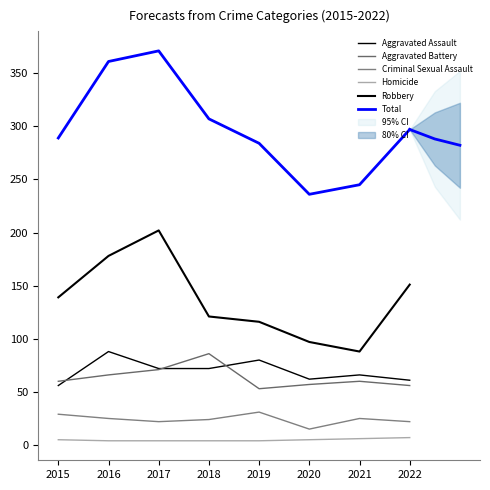

Which series changed the most between 2015 and 2019?

Aggravated Assault